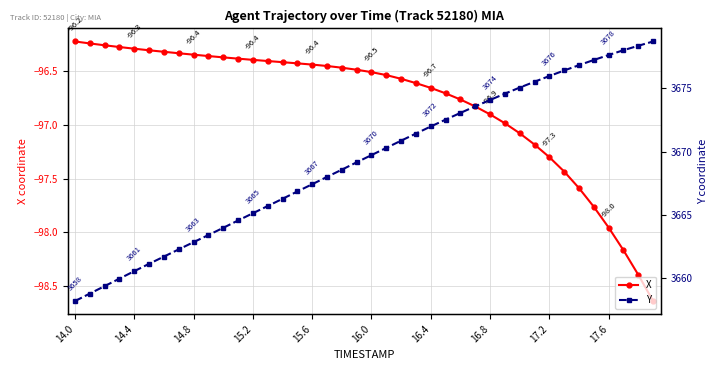

What is the difference between the second highest and second lowest values in the Y series?

19.6